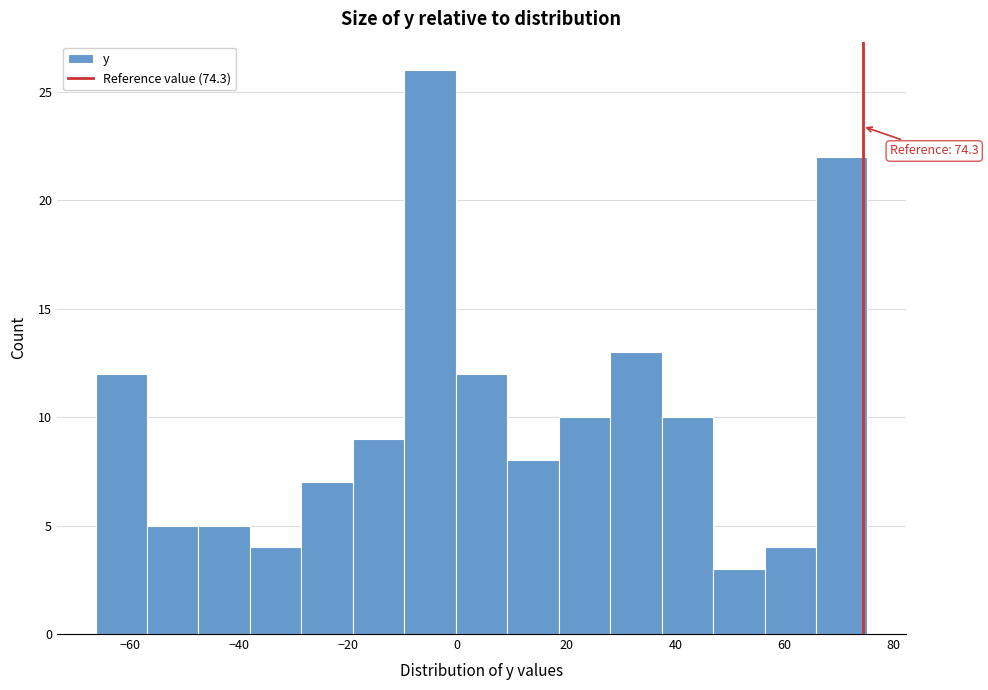

Over which range of the x-axis is the bar tallest?

-10 to 0